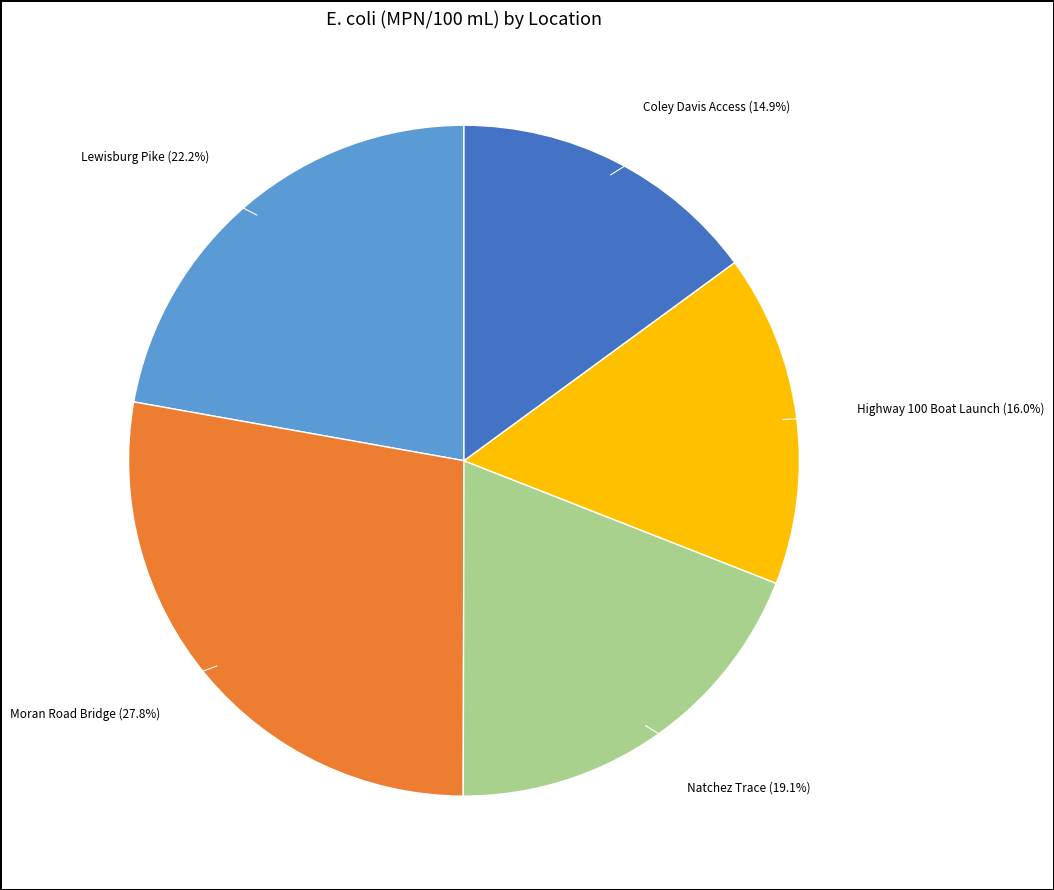

Does any single category account for the majority?

No